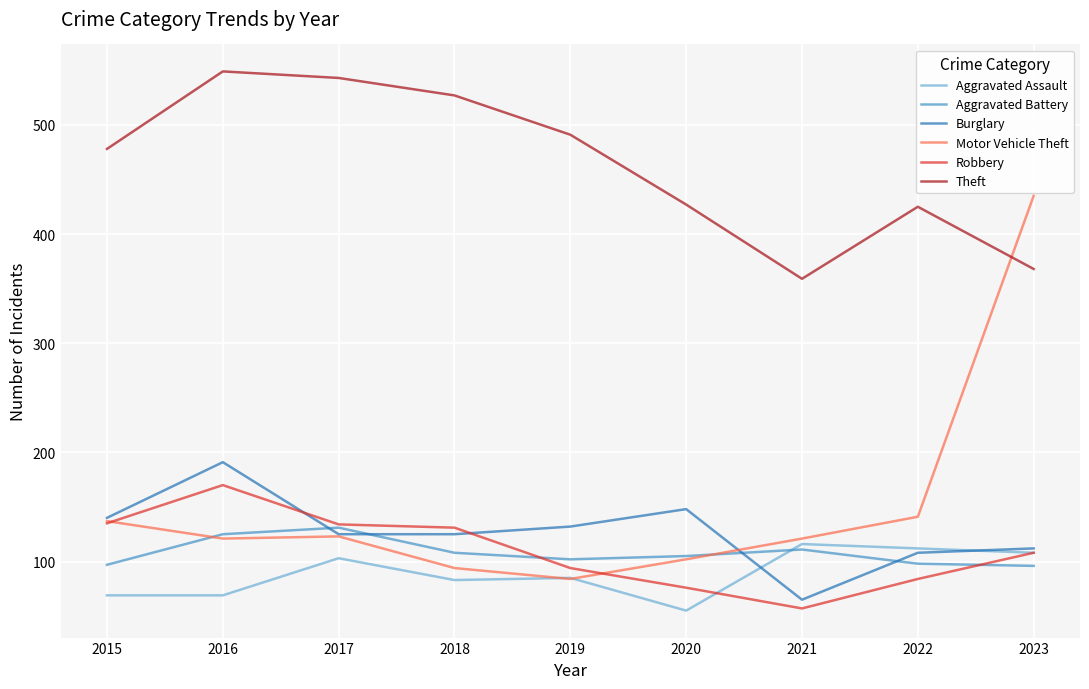

What are all the series names shown in the legend?

Aggravated Assault, Aggravated Battery, Burglary, Motor Vehicle Theft, Robbery, Theft